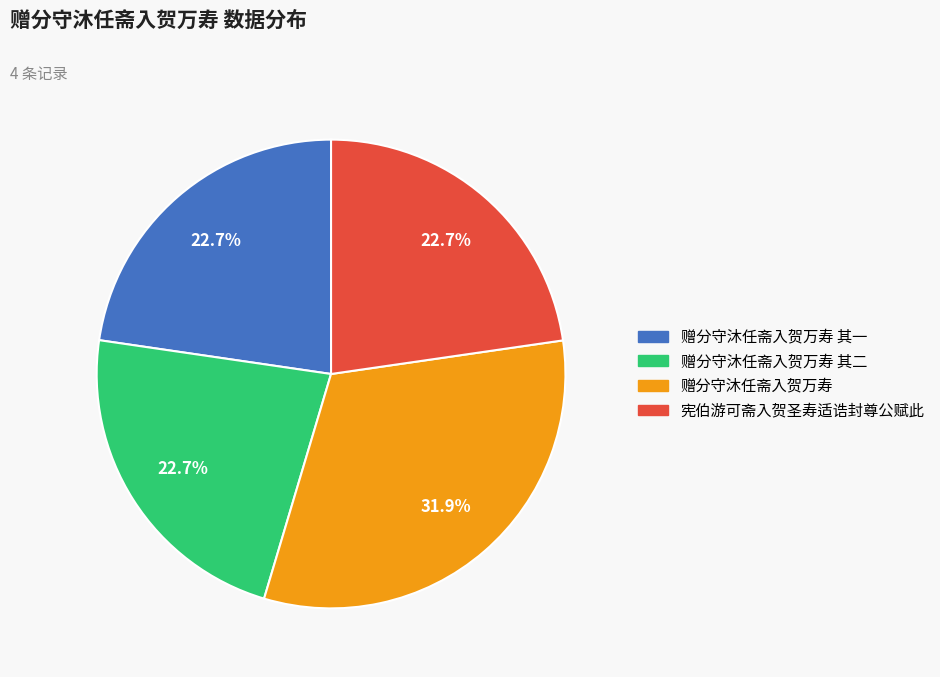

Does any single category account for the majority?

No